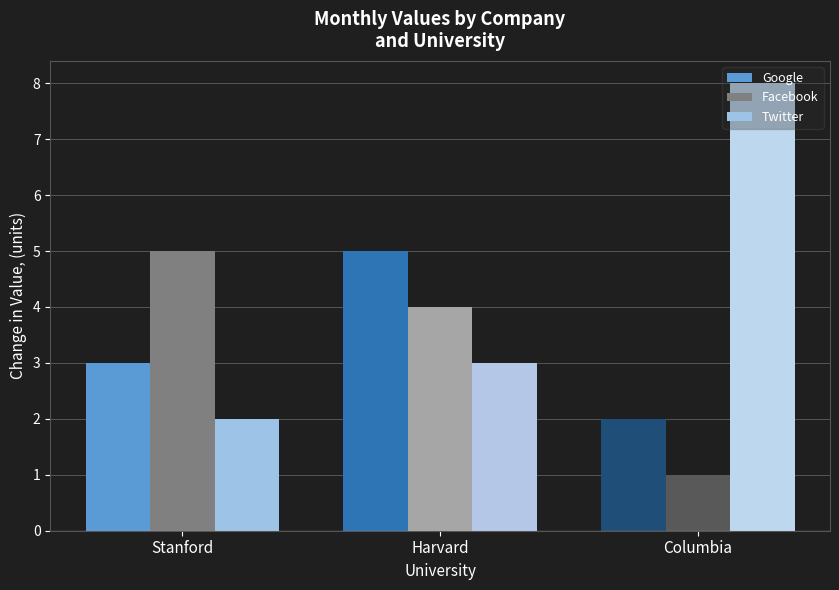

How many groups of bars are there?

3